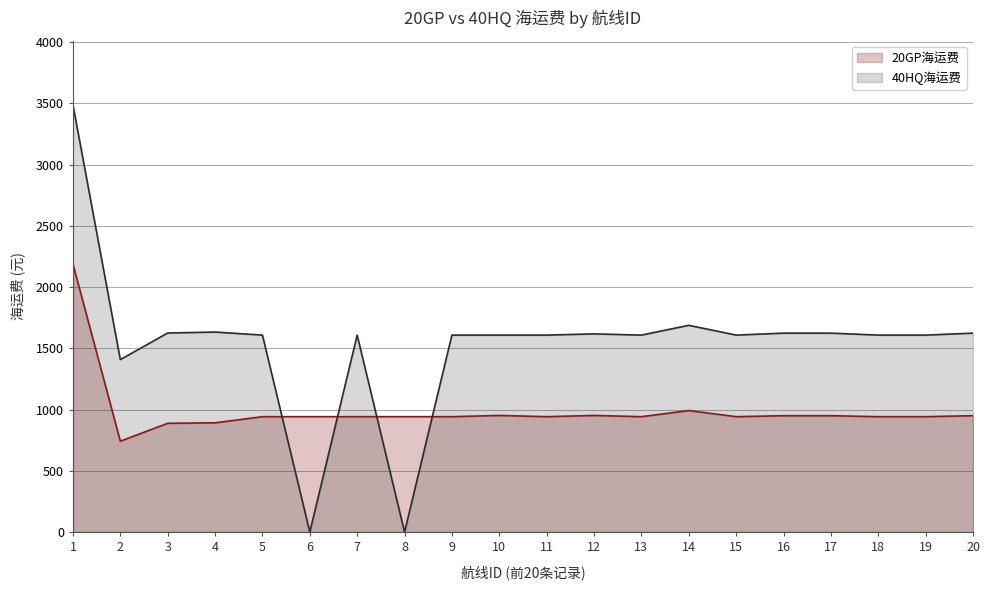

What is the average value of the 40HQ海运费 series?

1540